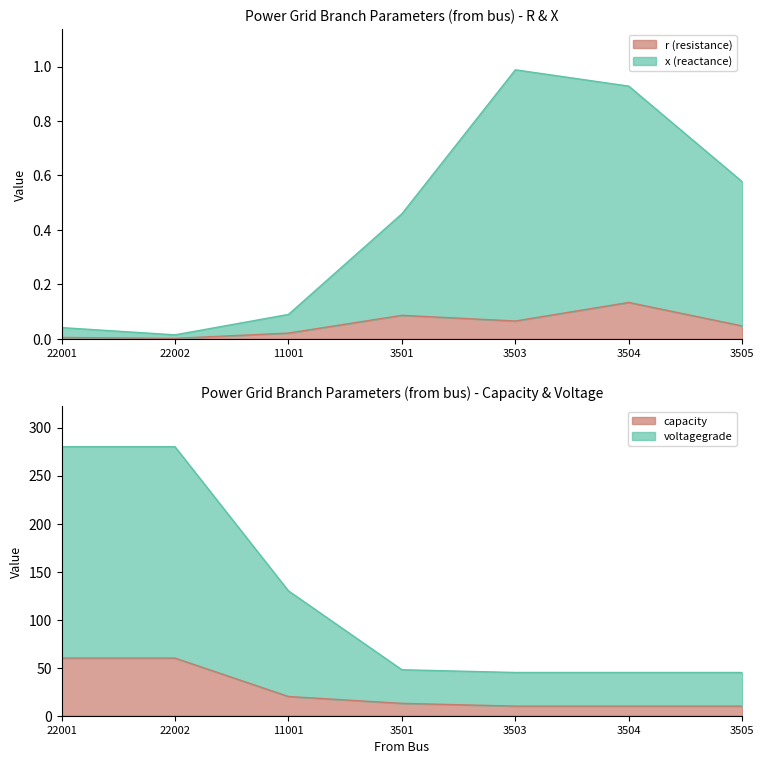

At which label does capacity_mean reach its minimum?

3503